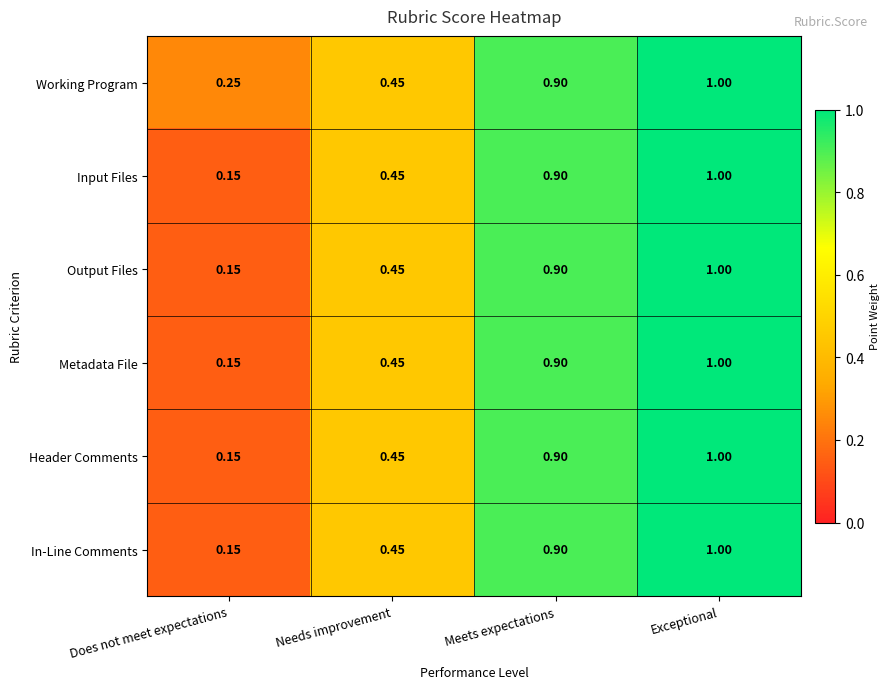

List the labels in order of Output Files value, smallest first.

Does not meet expectations, Needs improvement, Meets expectations, Exceptional